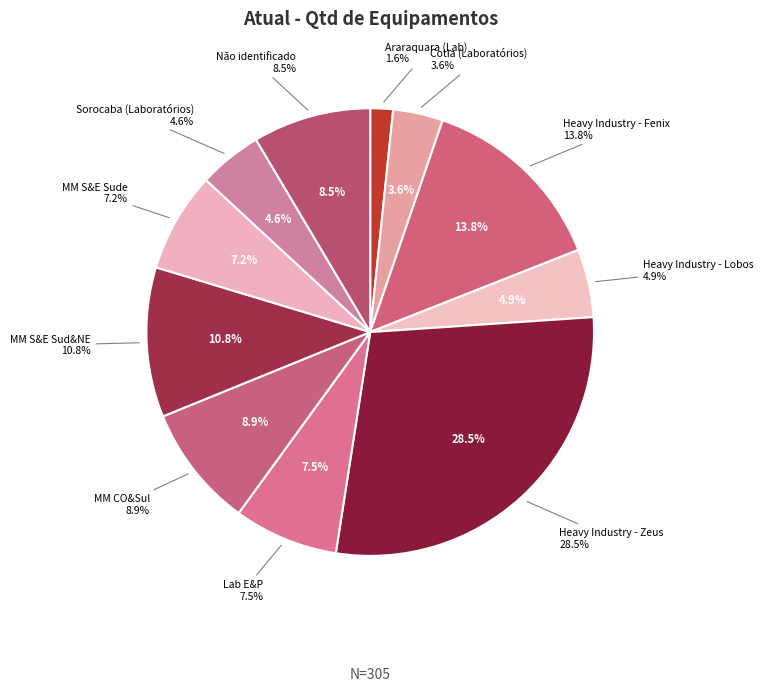

What is the ratio of the value at Heavy Industry - Zeus to the value at Cotia (Laboratórios)?

7.9